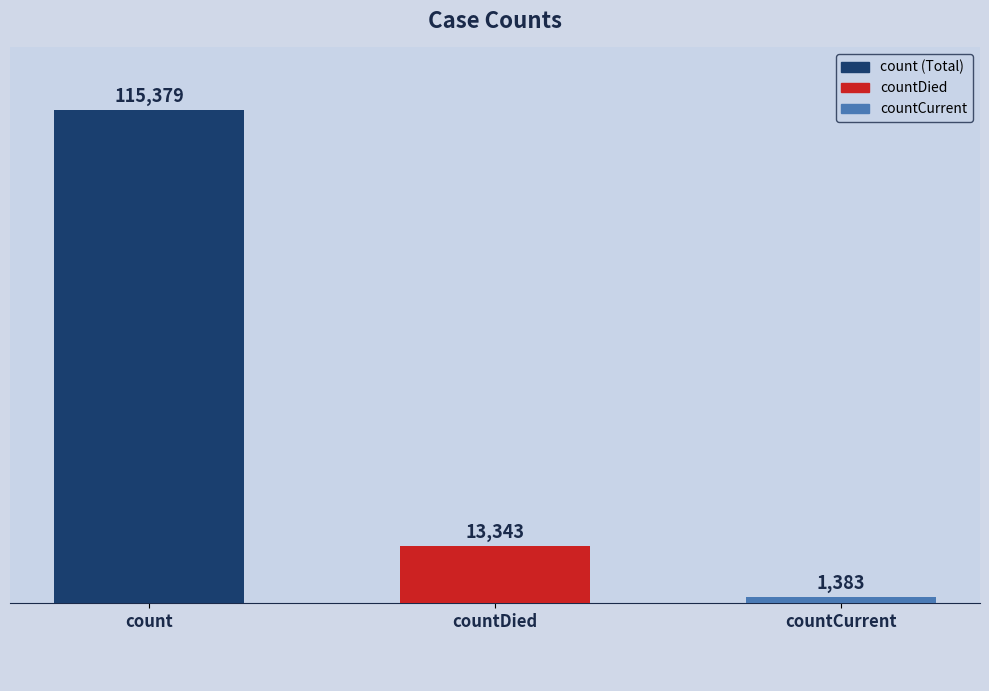

Is it true that the value at countDied is 13343?

True